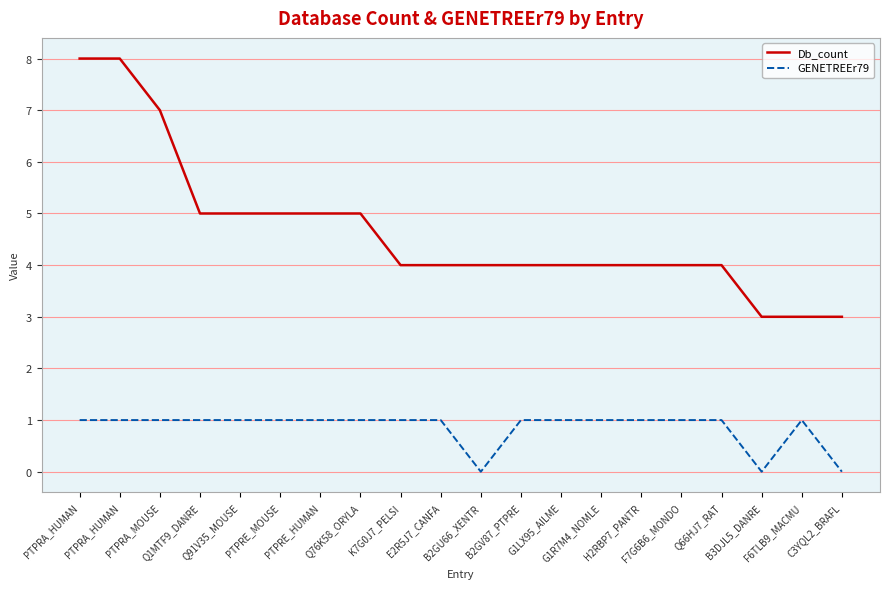

What is the sum of the GENETREEr79 values at B2GU66_XENTR and Q91V35_MOUSE?

1